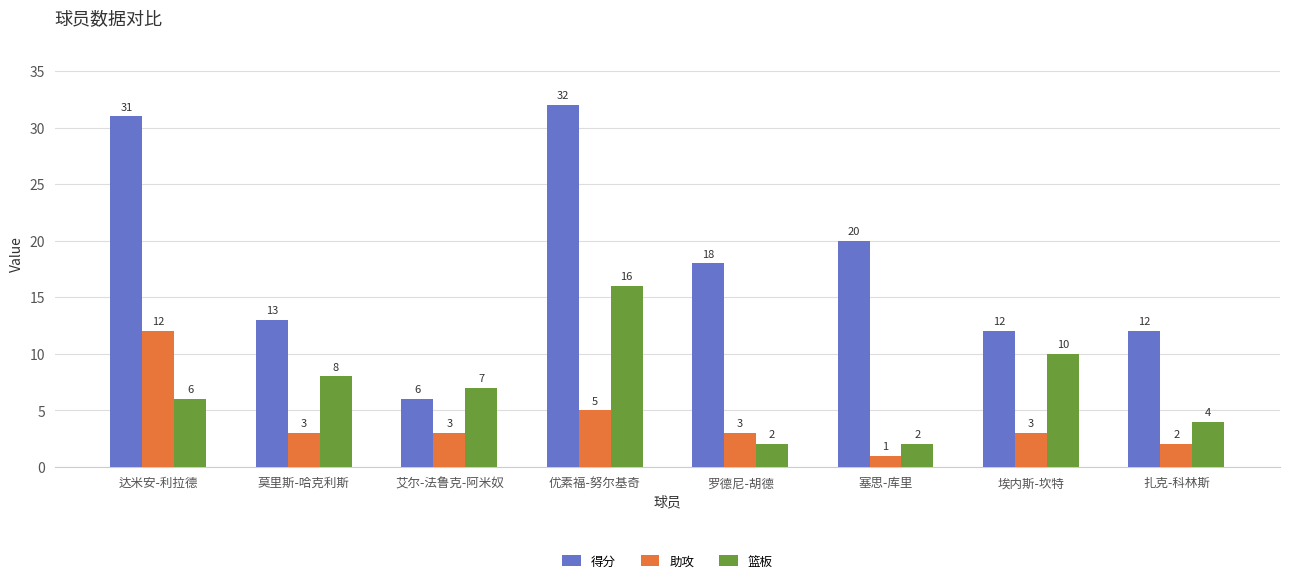

The 篮板 series shows 2 at 塞思-库里. True or false?

True